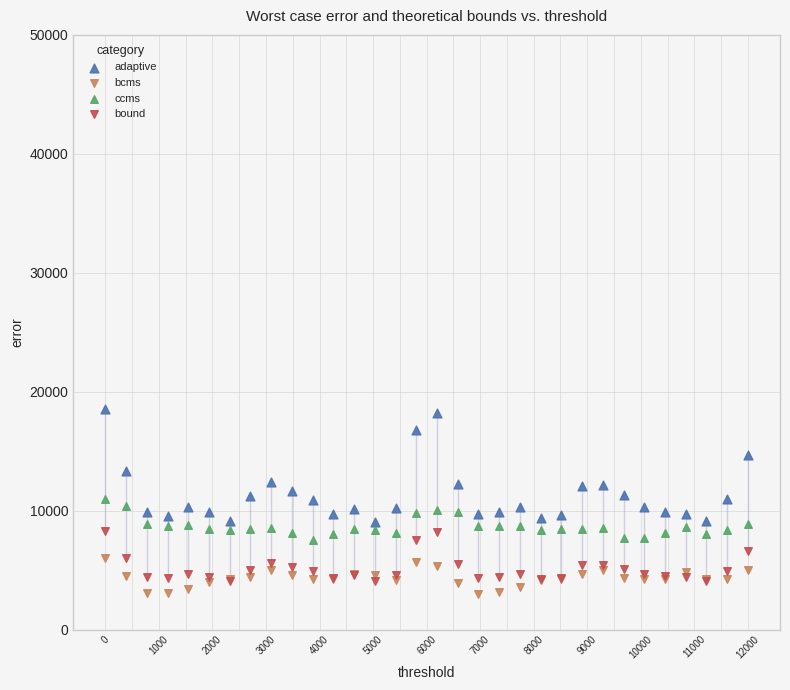

Which series has the widest spread of Y values?

adaptive